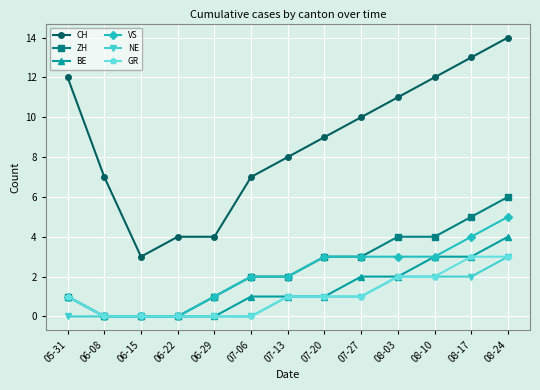

True or false: NE and CH cross at least once.

False